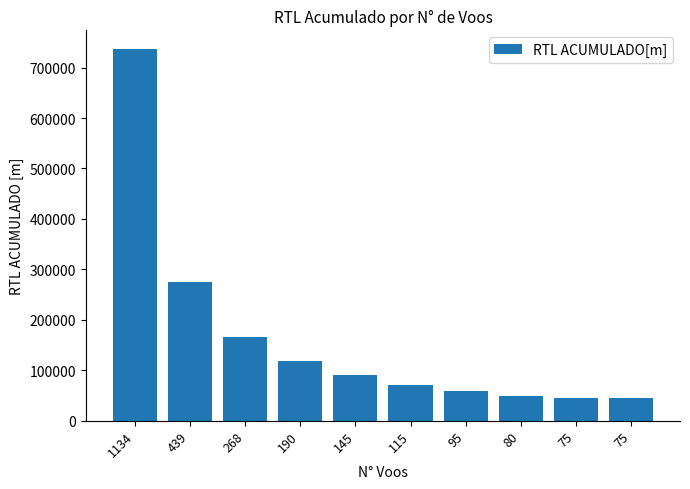

What is the difference between the values at 190 and 95?

59273.0